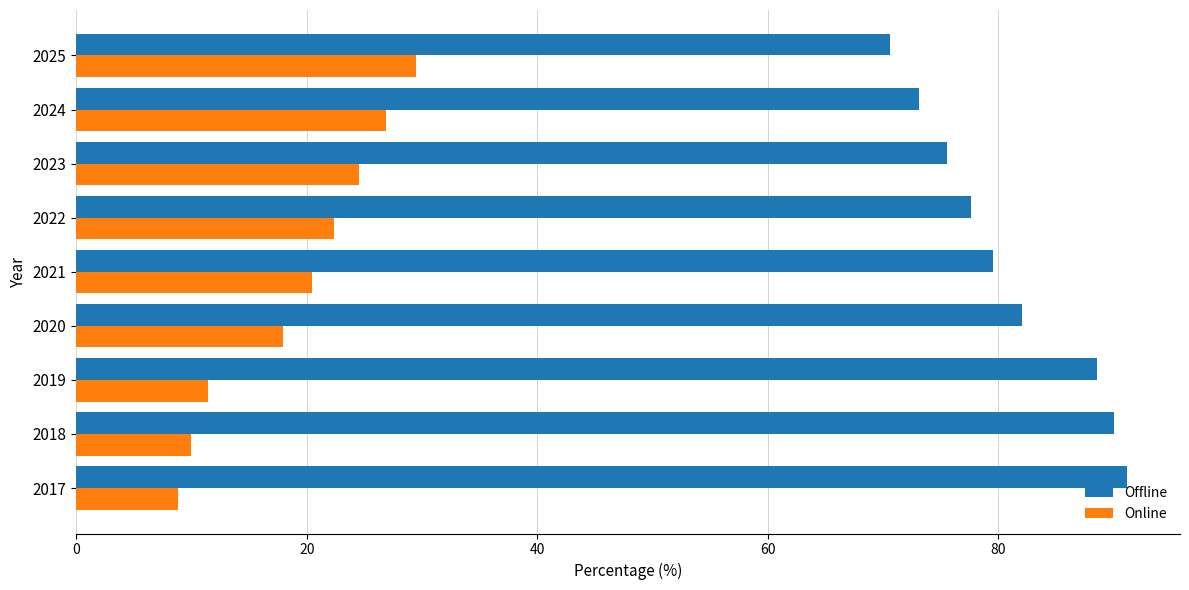

The Offline series shows 91.2 at 2017. True or false?

True